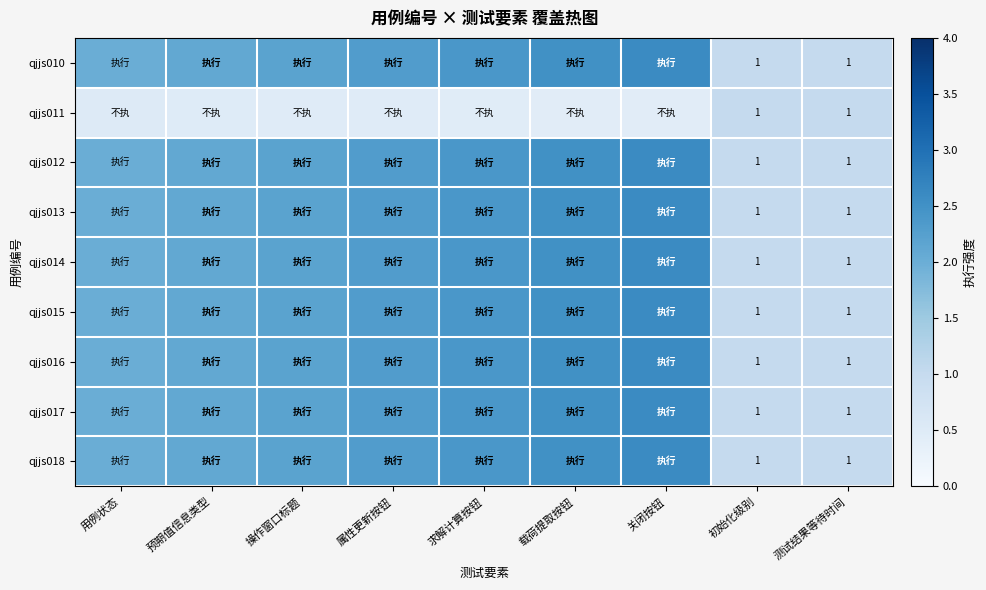

What is the difference between the qjjs013 values at 载荷提取按钮 and 操作窗口标题?

0.3